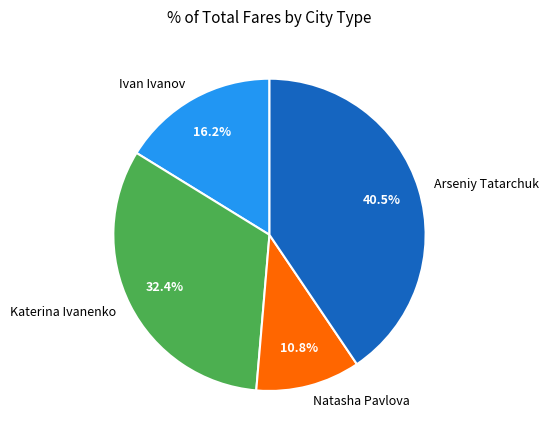

What percentage is NOT represented by Ivan Ivanov?

83.8%